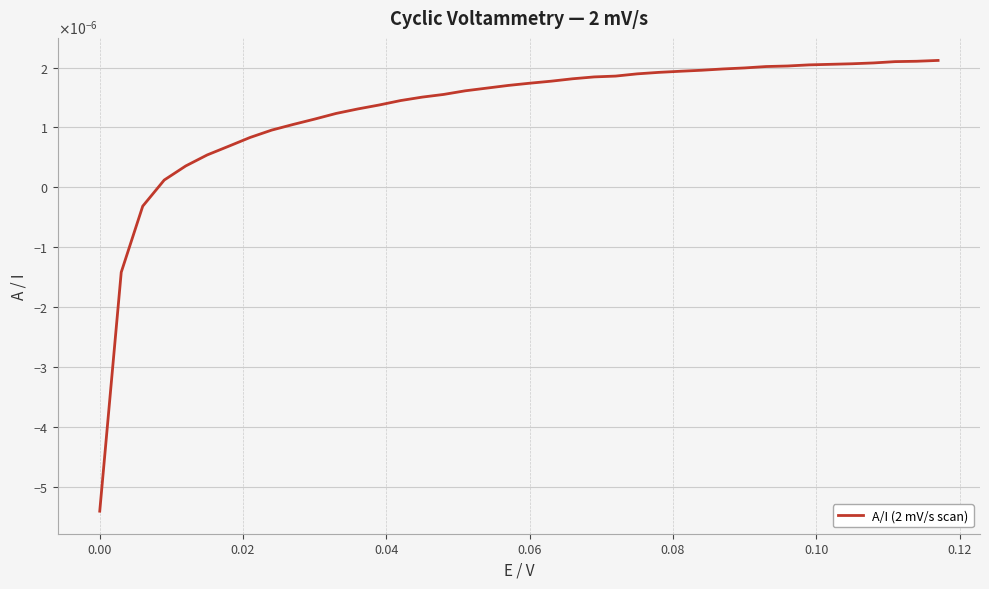

True or false: there are more than 0 points higher than both neighbors.

False